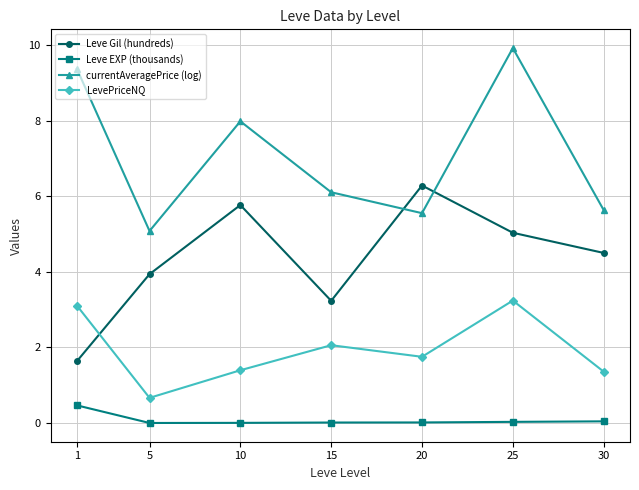

Where is the first local maximum for currentAveragePrice (log)?

10